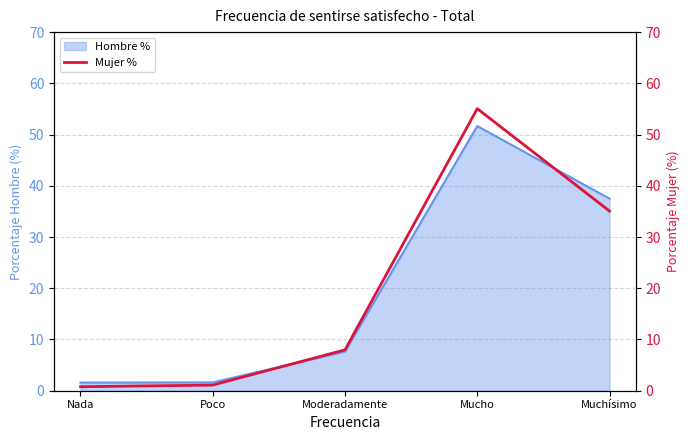

What is the smallest value displayed?

0.8